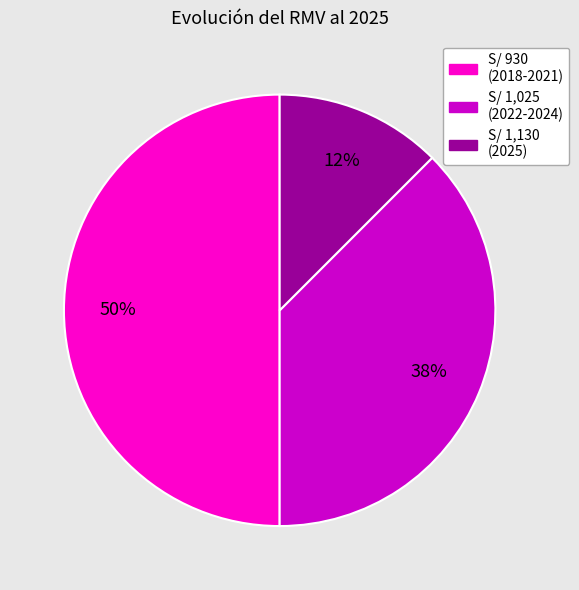

To the nearest percent, what is the average slice percentage?

33%